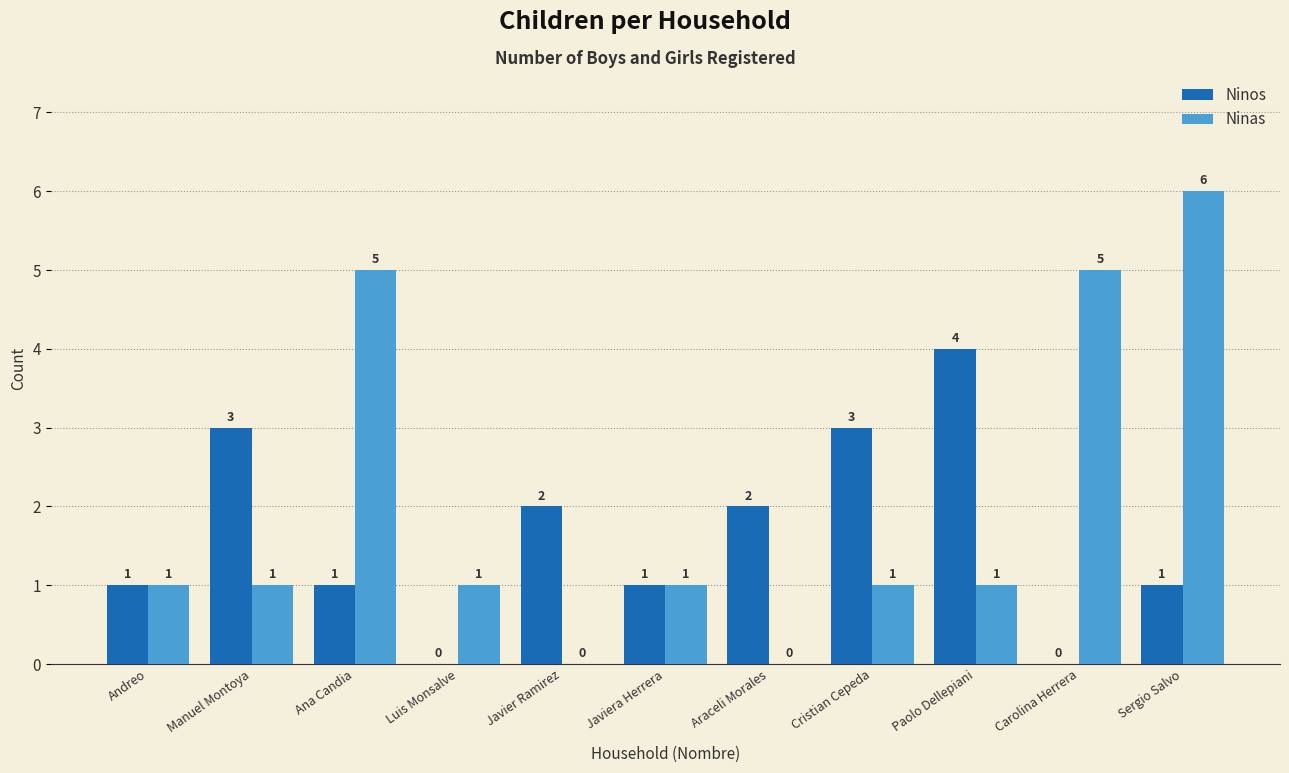

Between Manuel Montoya and Paolo Dellepiani, which series saw the biggest shift?

Ninos